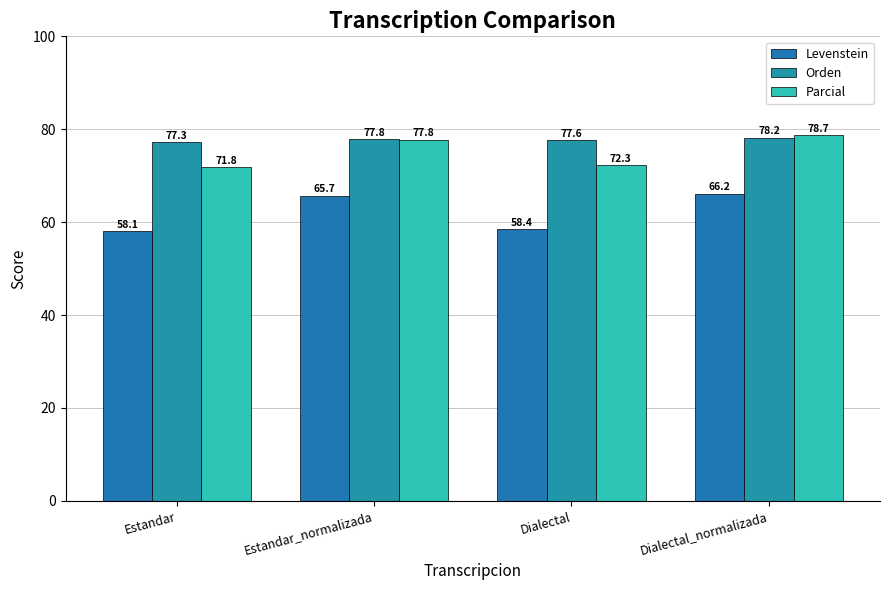

At which label does Parcial first exceed 77?

Estandar_normalizada